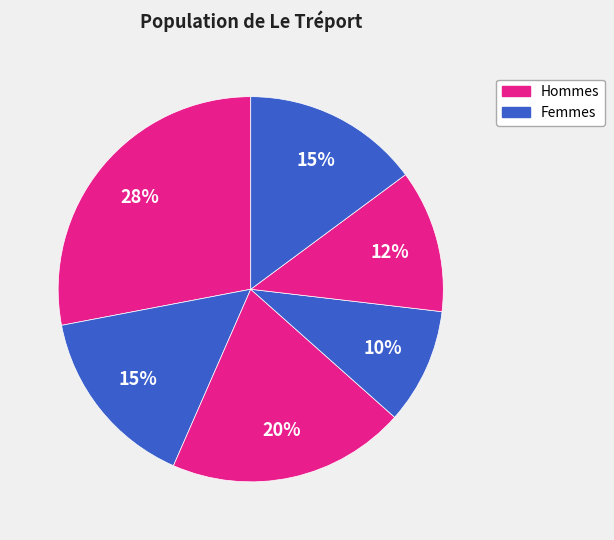

How many slices are in this pie chart?

6